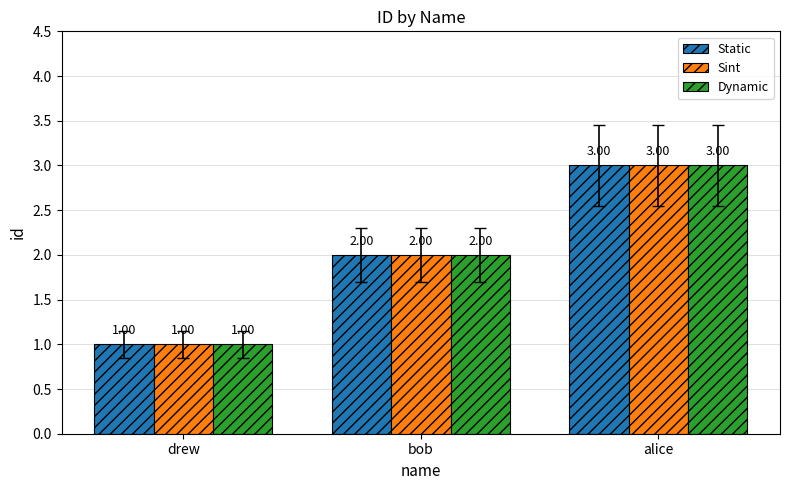

At which category is the sum across all series the highest?

alice